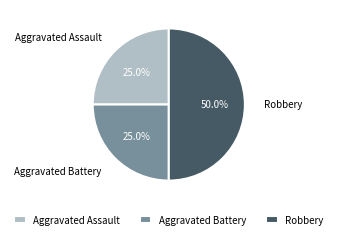

Is Aggravated Assault the majority of the pie?

No